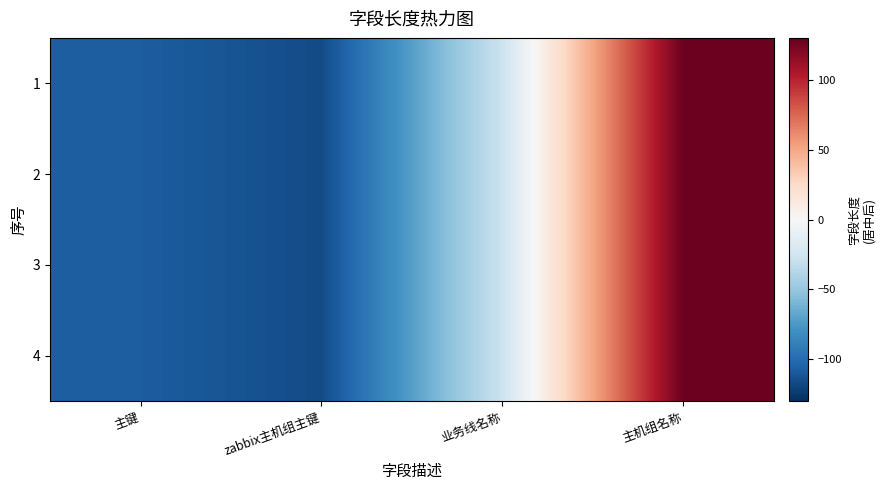

Which label corresponds to the largest value in the chart?

主机组名称